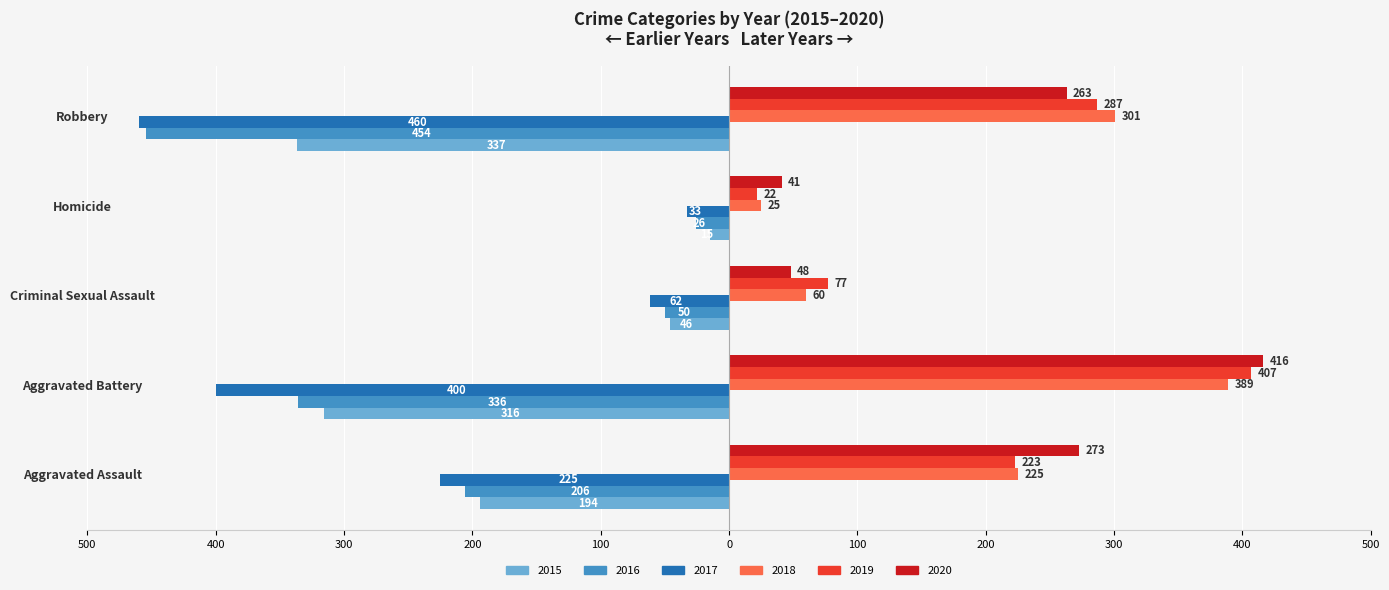

What are all the series names shown in the legend?

2015, 2016, 2017, 2018, 2019, 2020